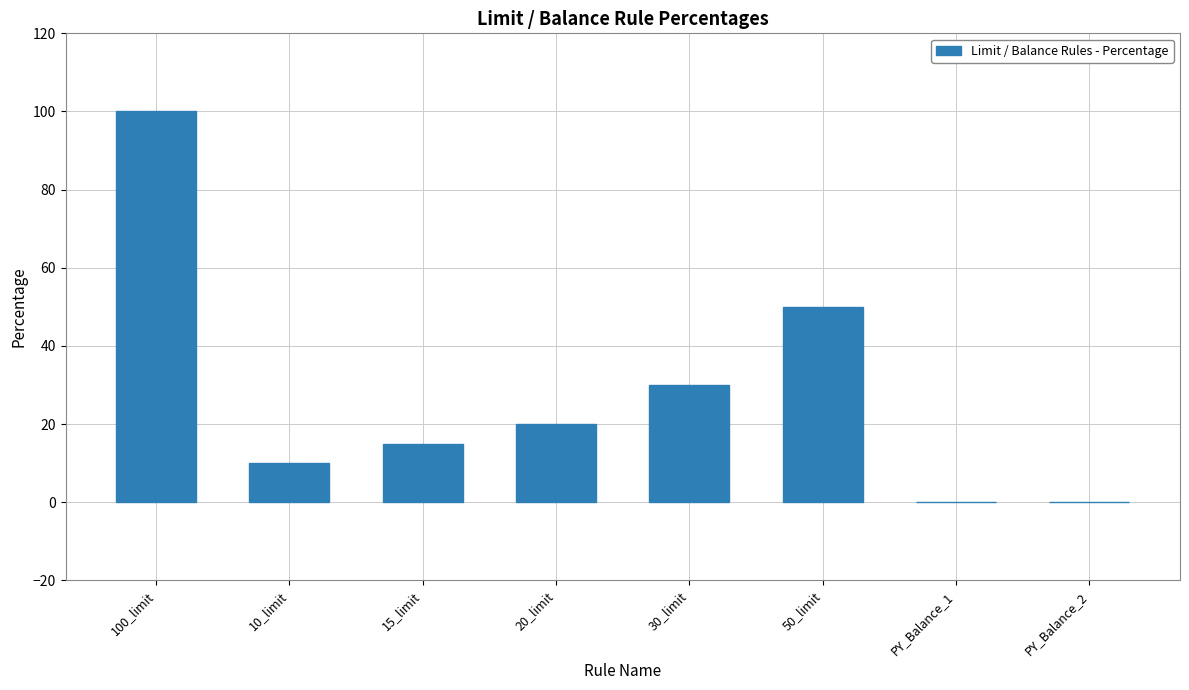

Is it true that the value at 20_limit is 20?

True